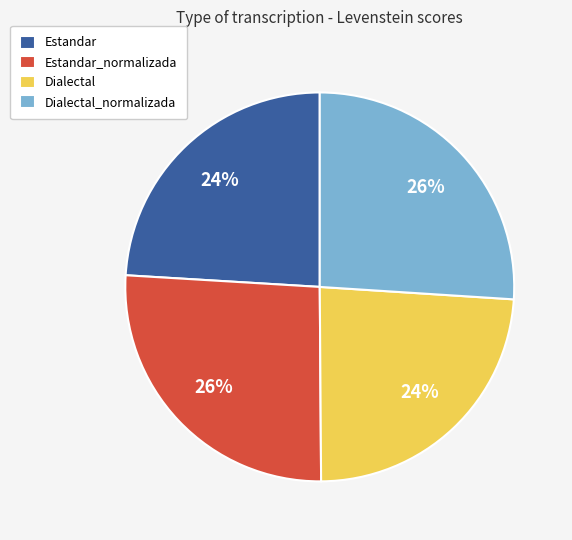

Count the number of slices in the pie.

4